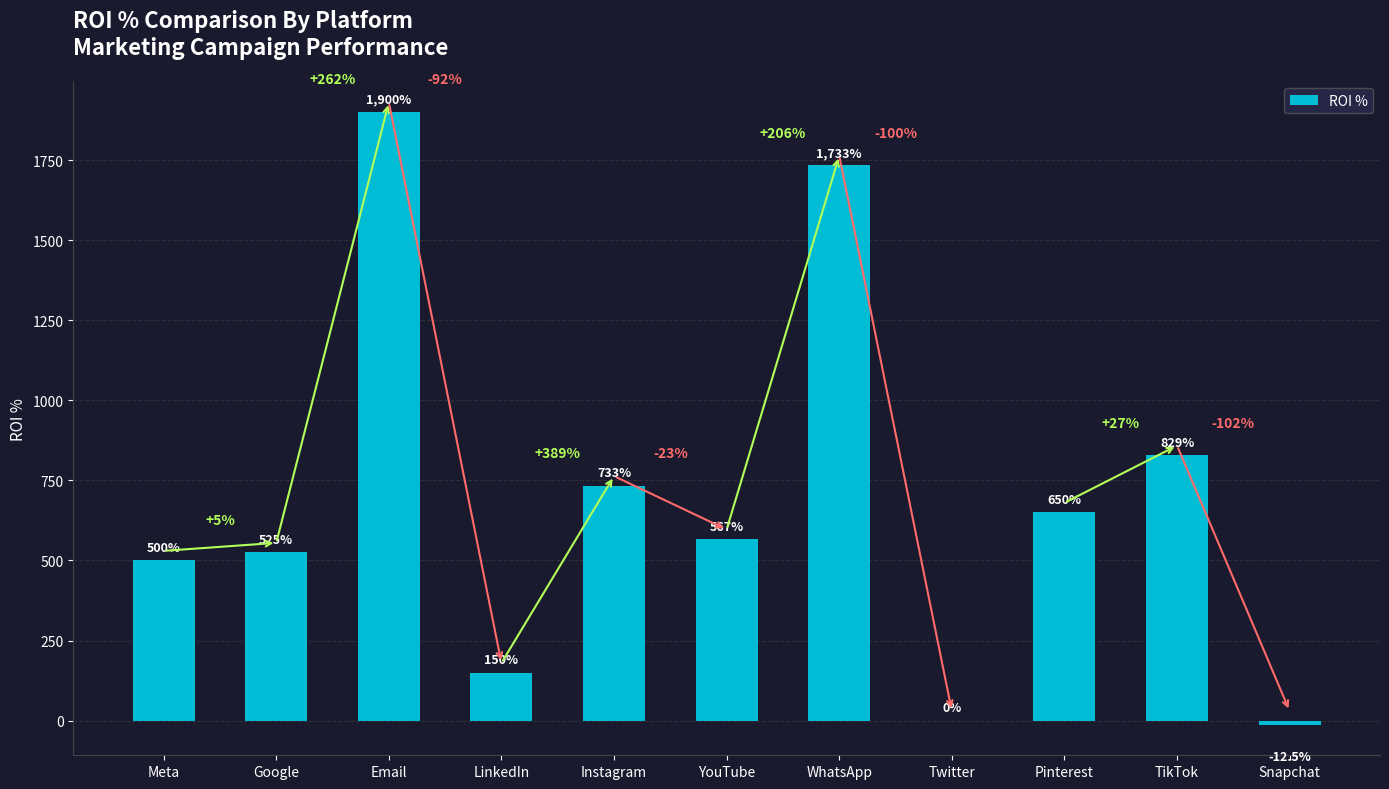

Which category has the highest value across all series?

Email